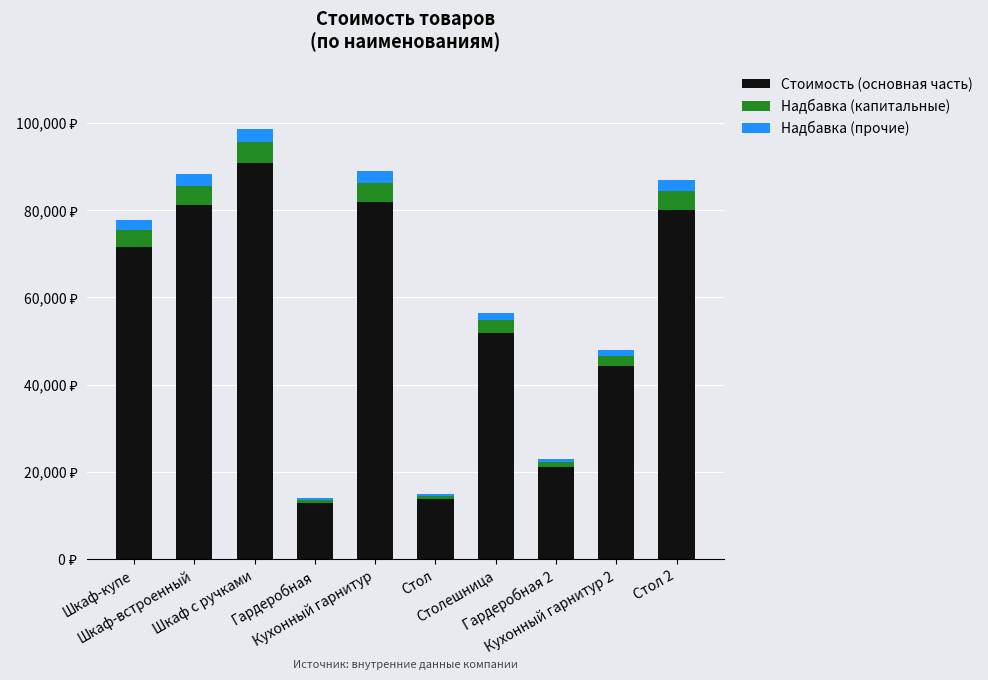

Which series changed the most between Шкаф-встроенный and Кухонный гарнитур 2?

Стоимость (основная часть)